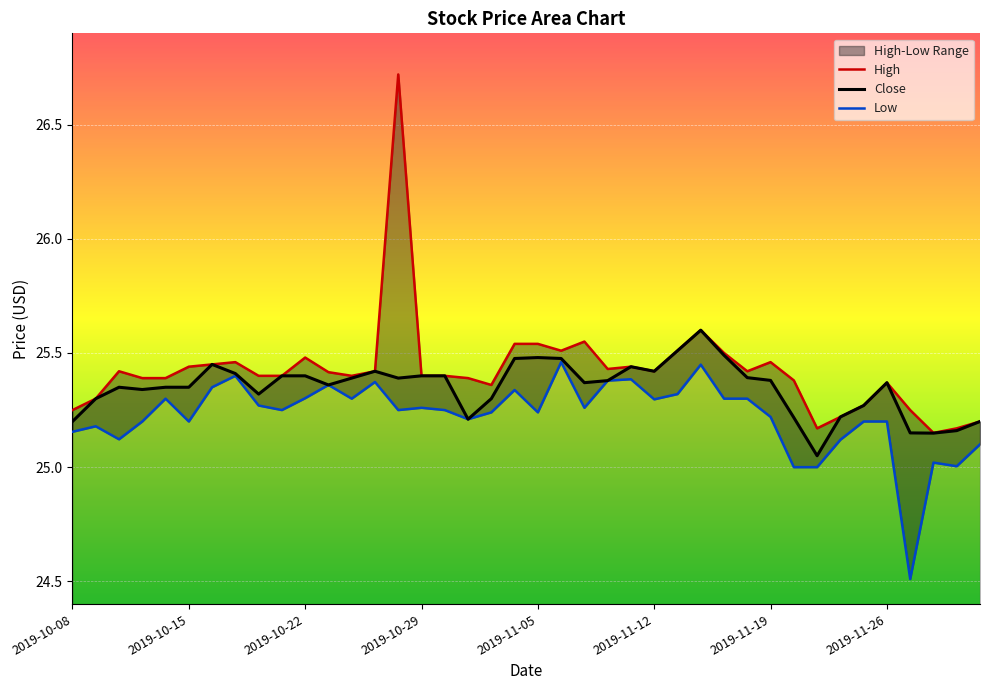

True or false: Low and High intersect in this chart.

False